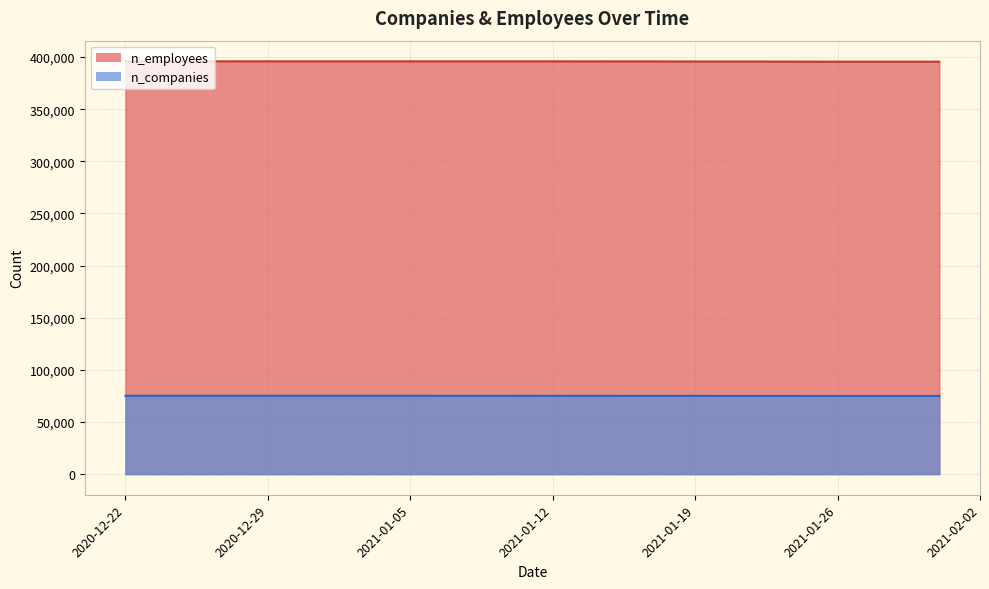

What is the sum of all n_employees values?

15833195